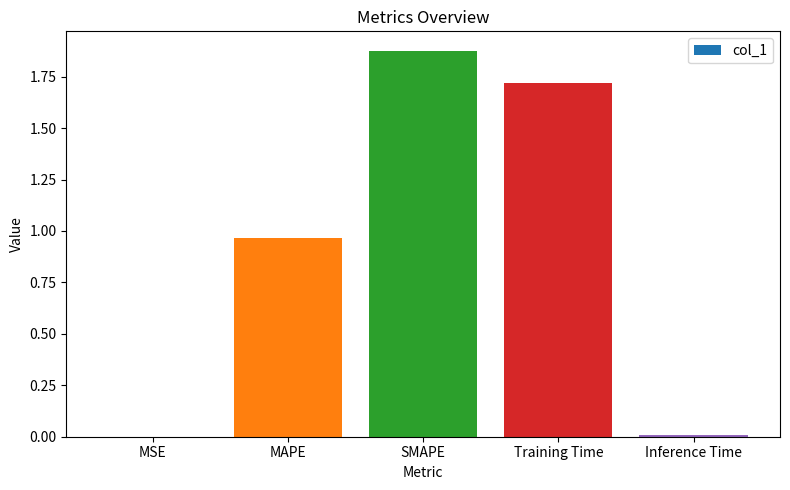

Count the number of categories in the chart.

5